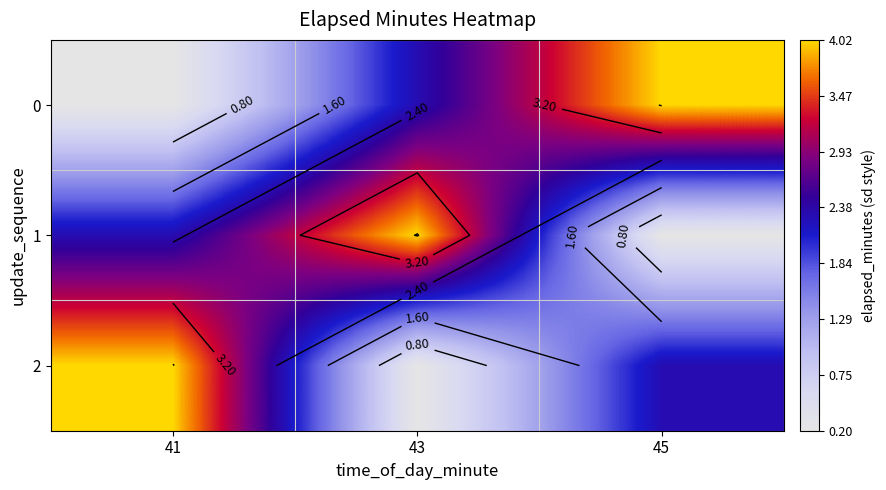

At which label is 1 closest to 2?

41